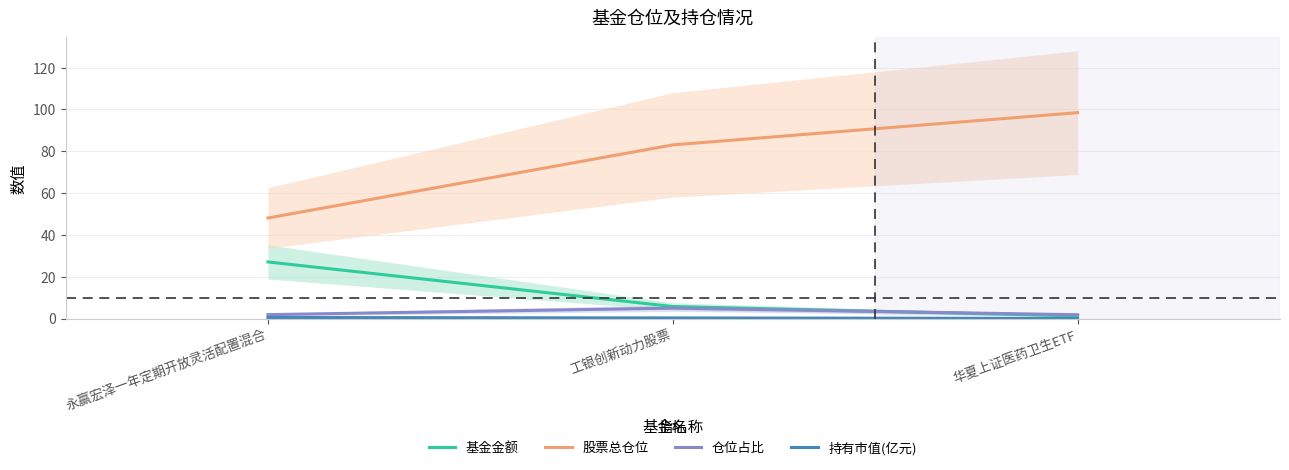

Reading left to right, list all the values displayed in this chart.

基金金额: 27.1	5.7	1.2
股票总仓位: 48.1	83.0	98.4
仓位占比: 1.9	5.0	1.8
持有市值(亿元): 0.5	0.3	0.0